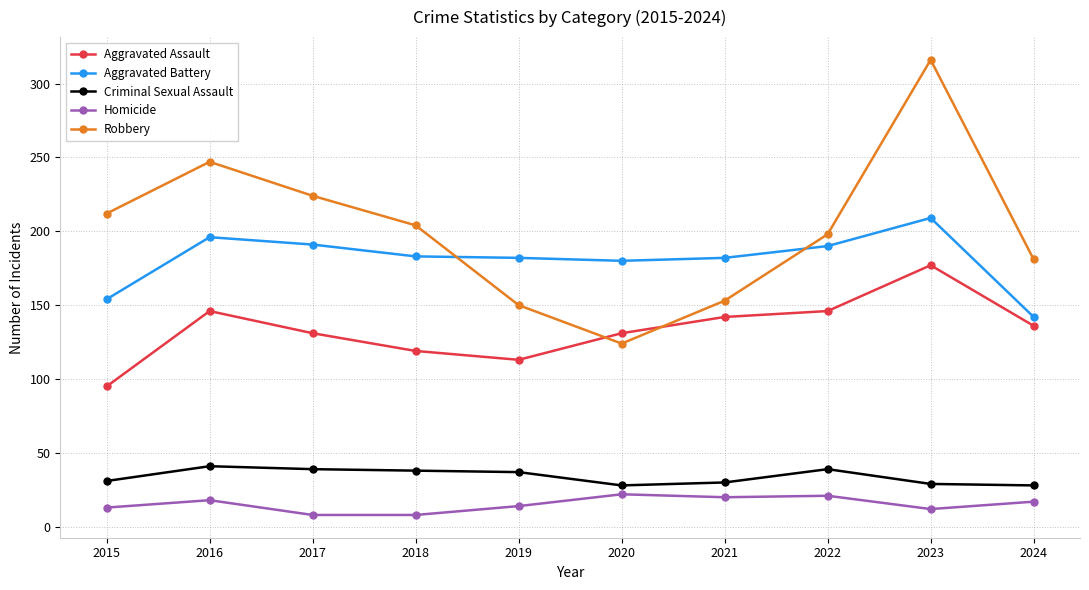

How many interior local peaks does the Robbery series have?

2